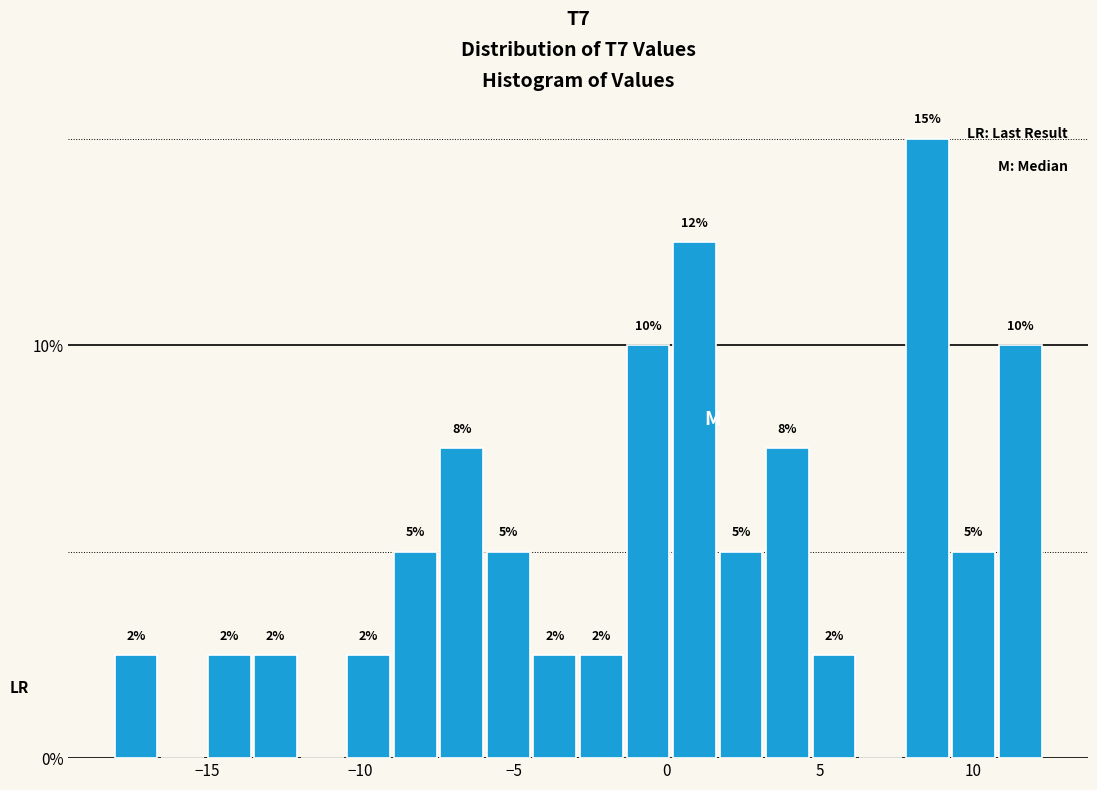

Around what value on the x-axis is the tallest bar? Give the approximate position of its centre, as read against the axis.

8.5